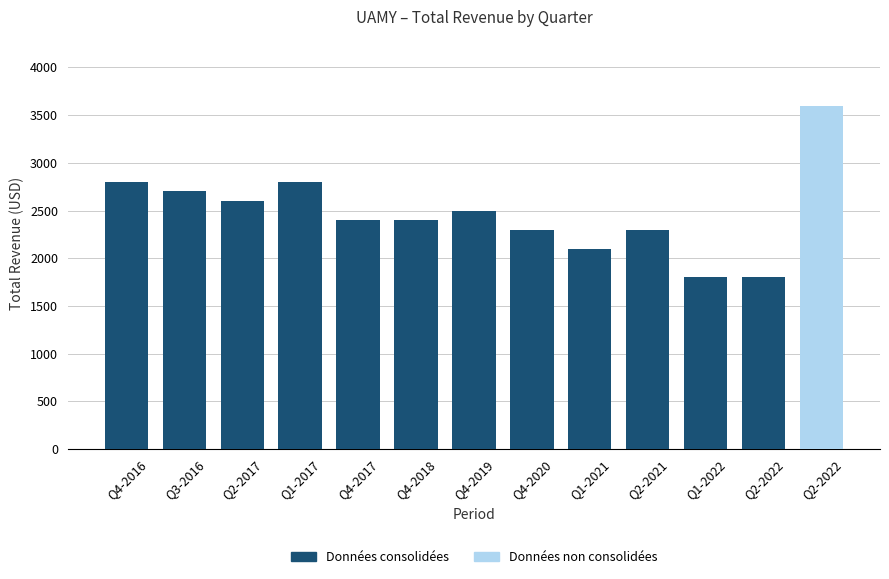

How many values are between 2300 and 2700?

7